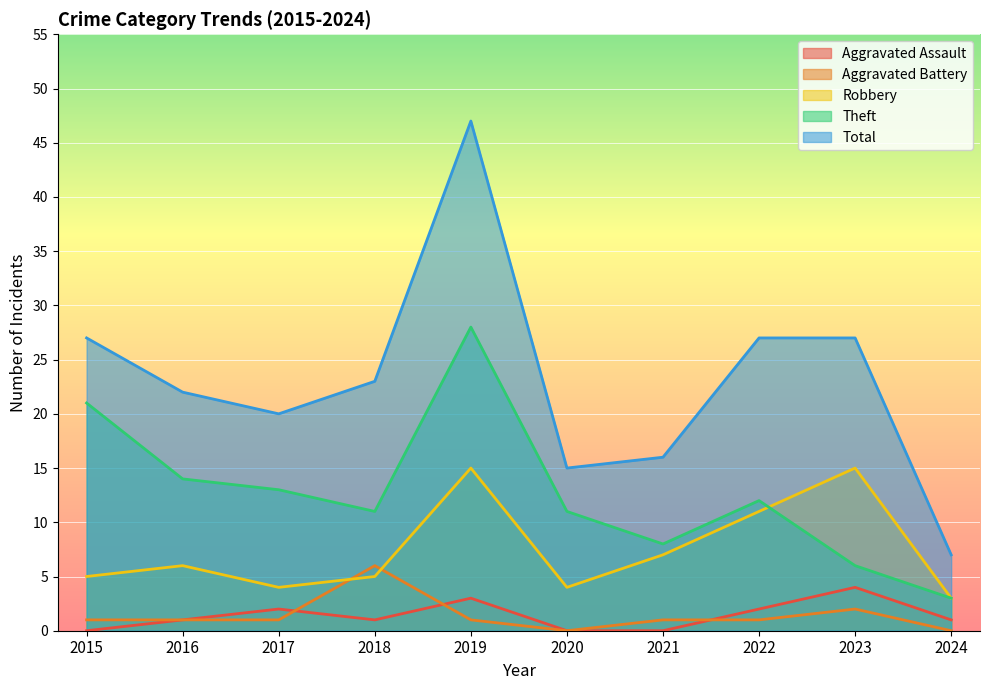

True or false: Aggravated Battery and Theft intersect in this chart.

False